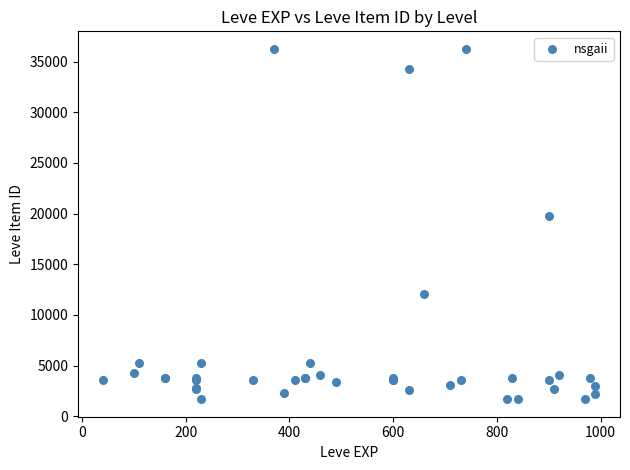

What Y value in the scatter plot is closest to 18967?

19744